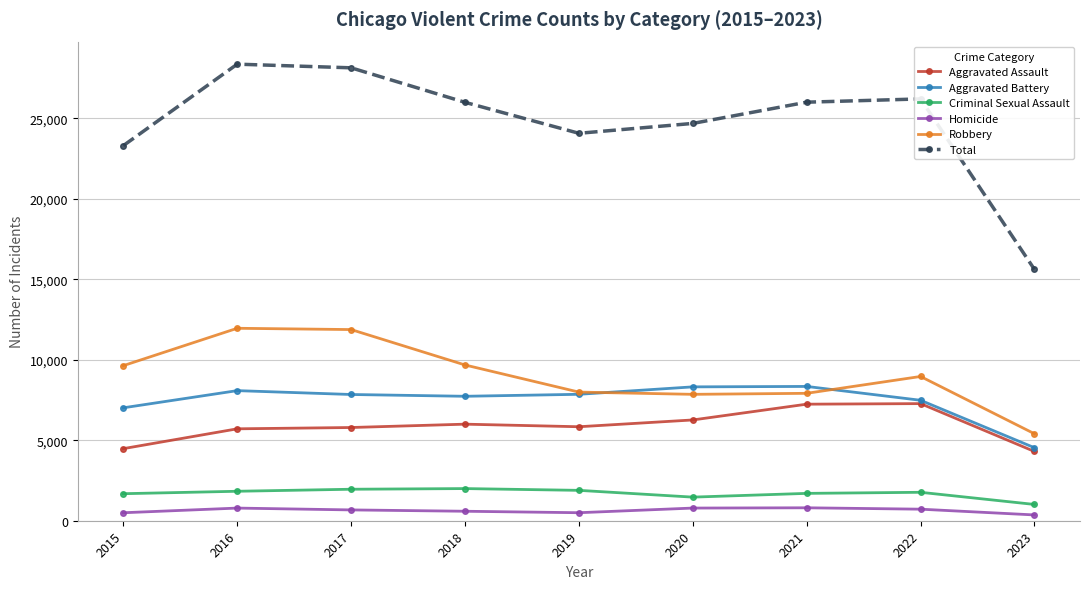

In Total, how many points are higher than both neighbors (excluding endpoints)?

2